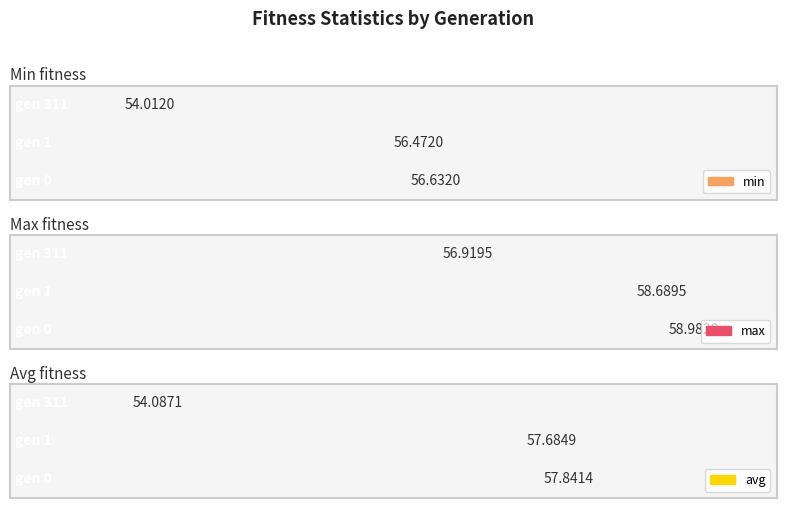

The max series shows 19.9 at gen 311. True or false?

False